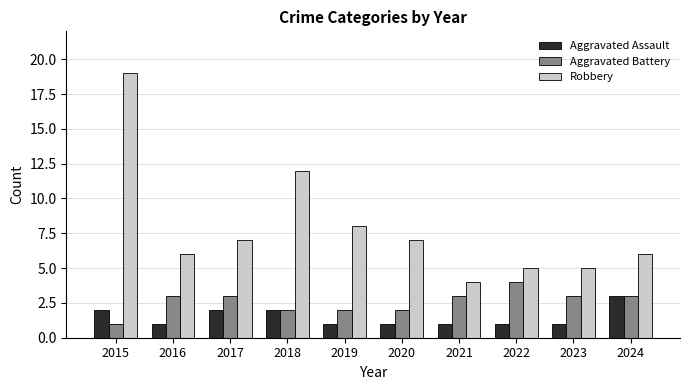

At which category does the chart reach its peak across all series?

2015